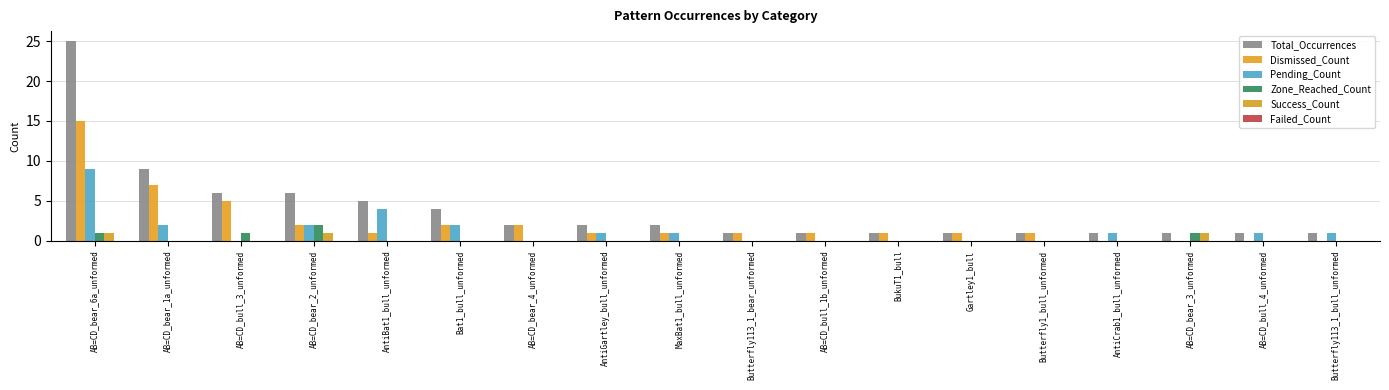

Rank the categories by Dismissed_Count value from lowest to highest.

AntiCrab1_bull_unformed, AB=CD_bear_3_unformed, AB=CD_bull_4_unformed, Butterfly113_1_bull_unformed, AntiBat1_bull_unformed, AntiGartley_bull_unformed, MaxBat1_bull_unformed, Butterfly113_1_bear_unformed, AB=CD_bull_1b_unformed, BukuT1_bull, Gartley1_bull, Butterfly1_bull_unformed, AB=CD_bear_2_unformed, Bat1_bull_unformed, AB=CD_bear_4_unformed, AB=CD_bull_3_unformed, AB=CD_bear_1a_unformed, AB=CD_bear_6a_unformed